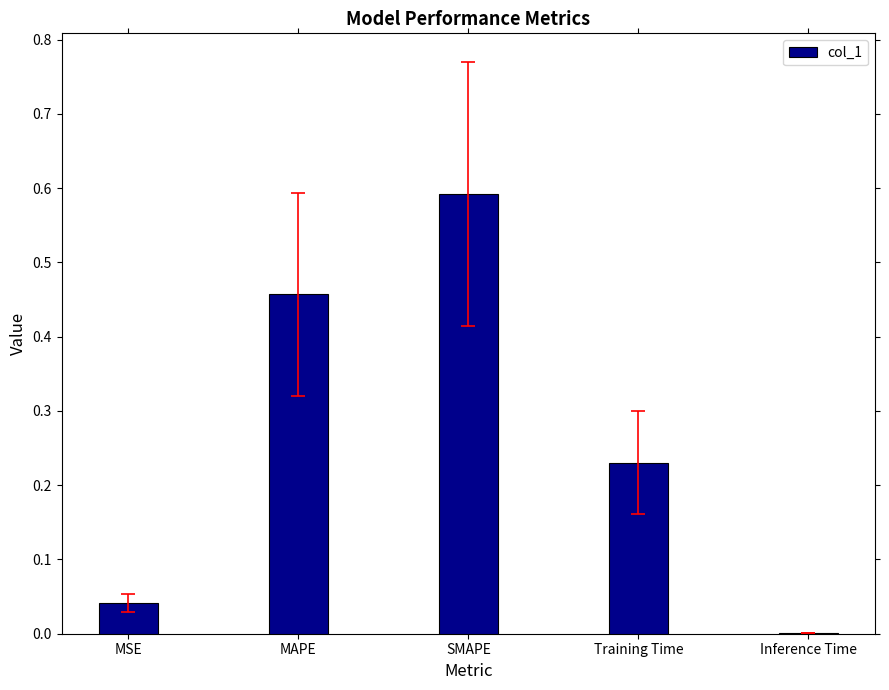

Are the bars horizontal?

No